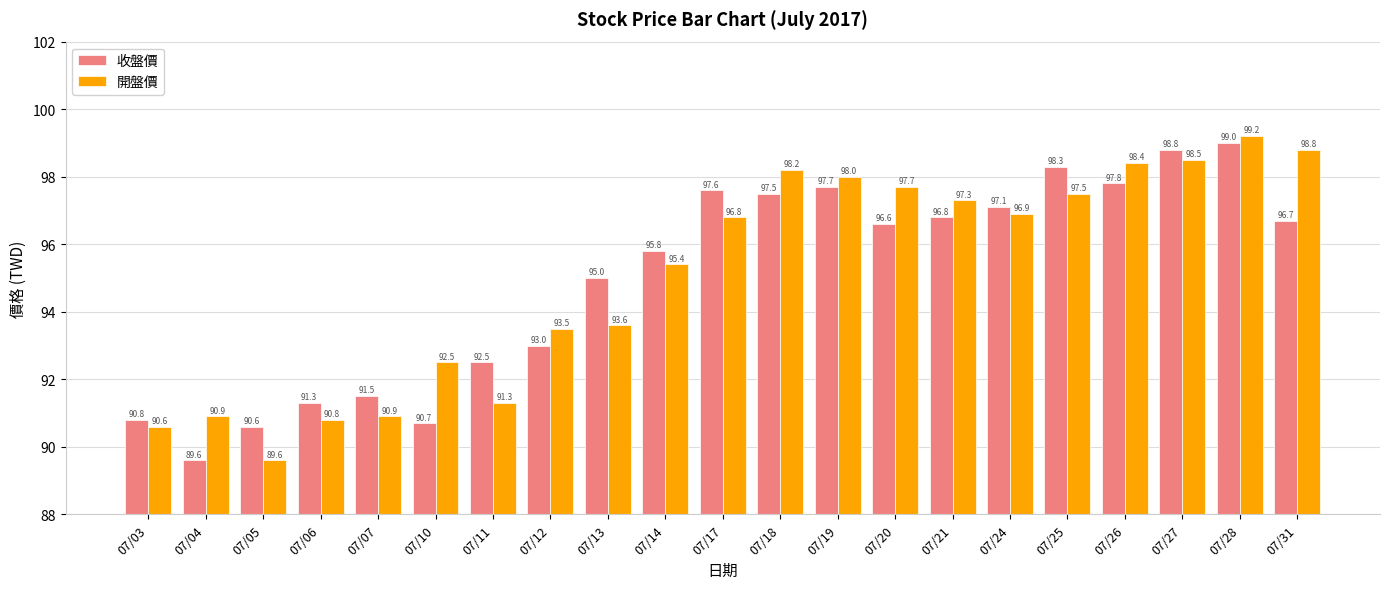

Is it true that 開盤價 equals 57.3 at 07/10?

False